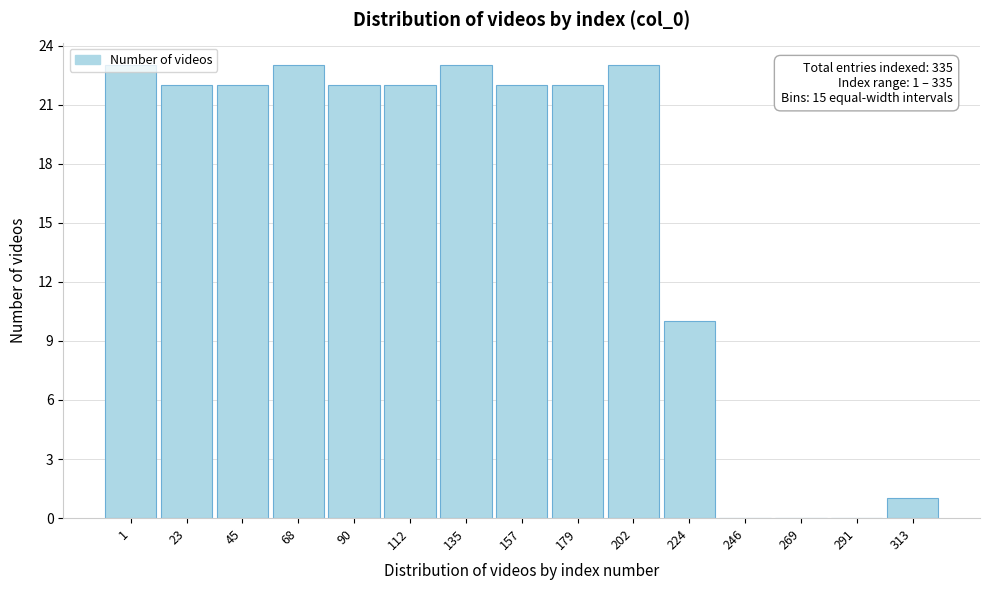

Approximately how many times larger is the value at 90 compared to 23?

1.0